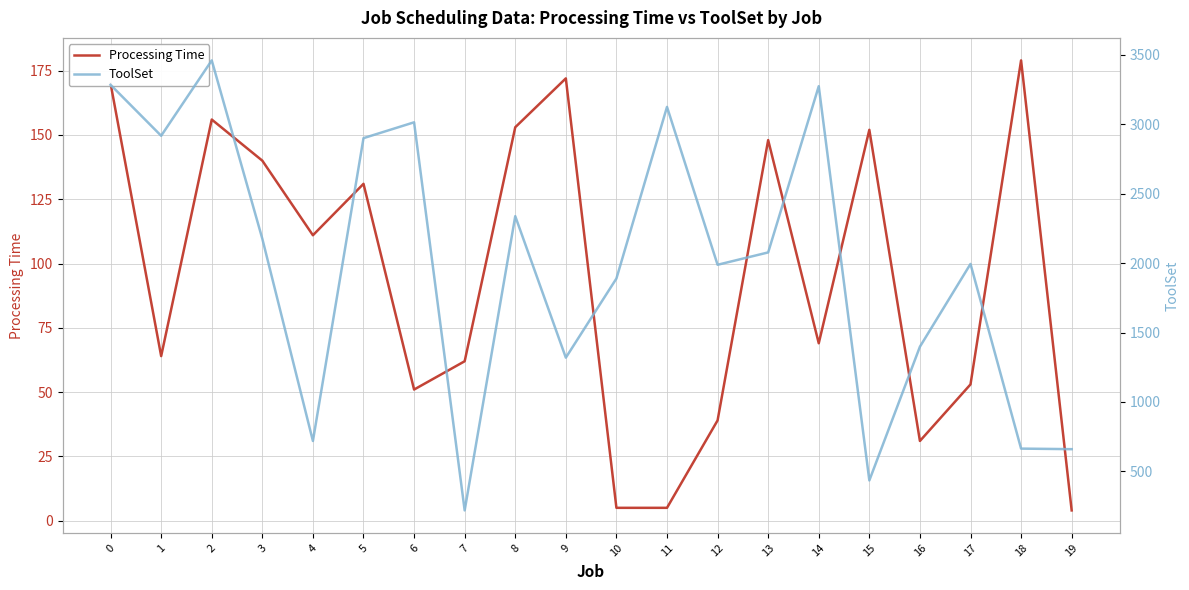

What is the average value of the Processing Time series?

95